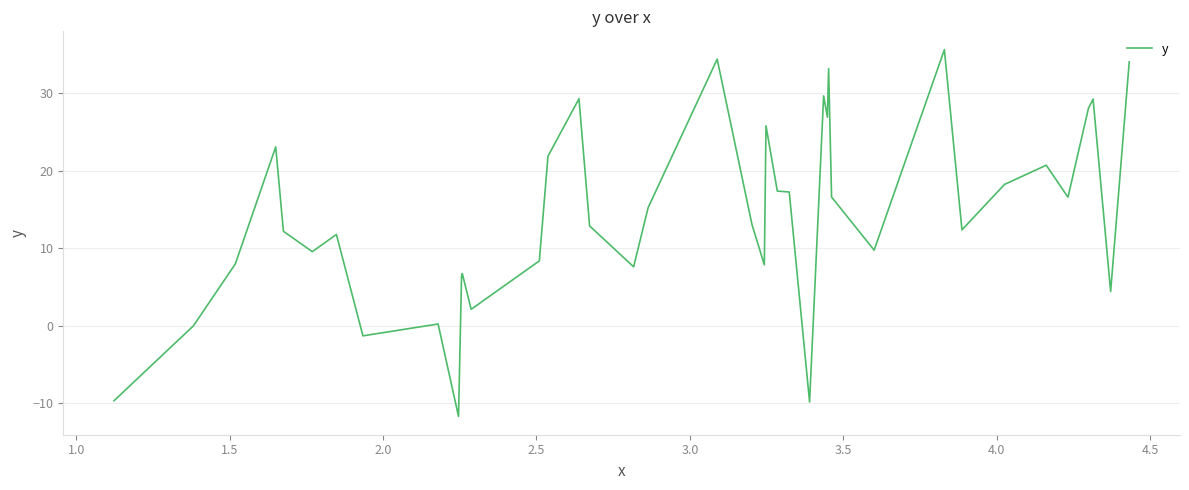

What is the greatest value displayed?

35.6